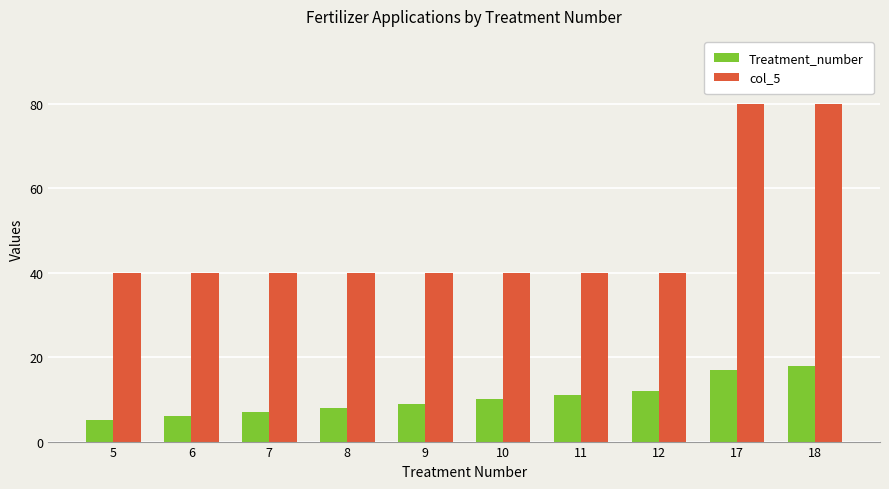

At how many categories does at least one series exceed 33?

10